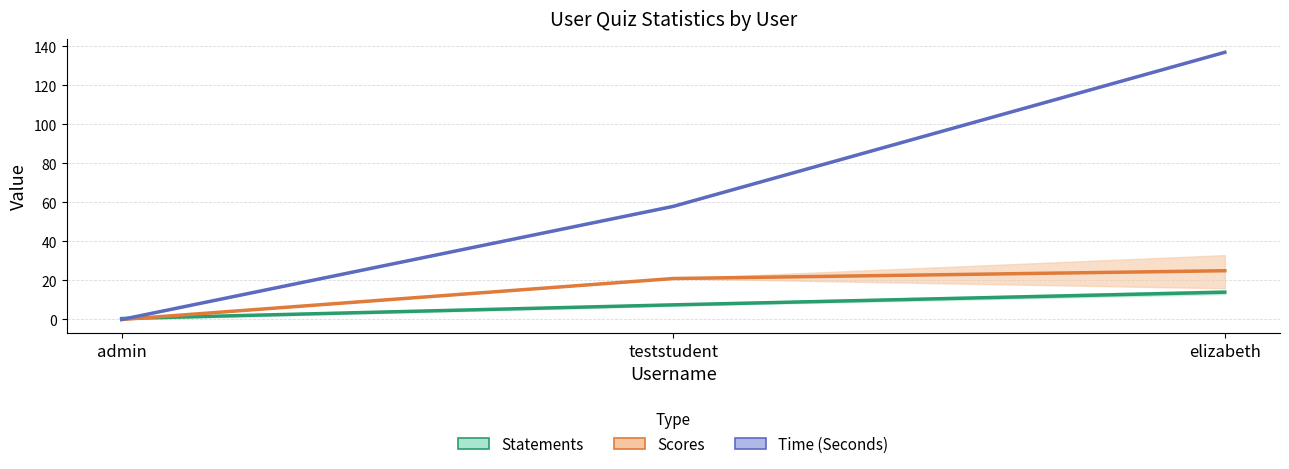

What is the difference between the Statements values at admin and elizabeth?

13.5